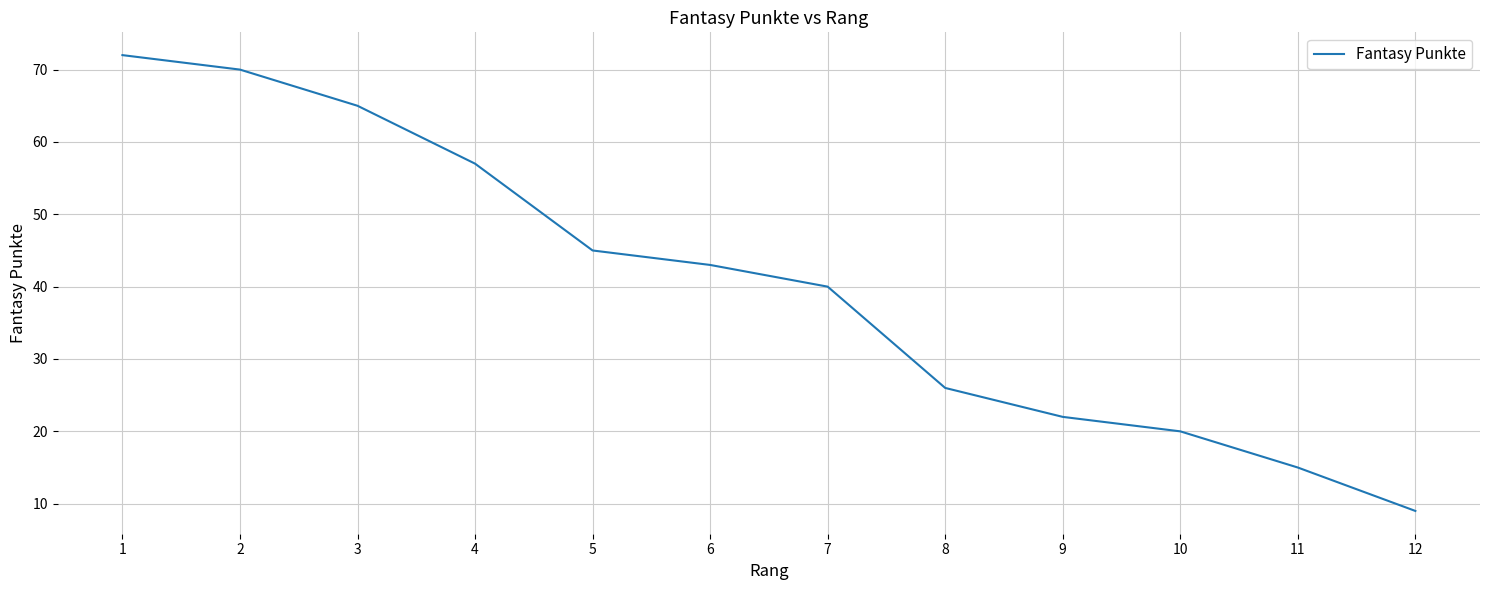

Which label corresponds to the smallest value in the chart?

12